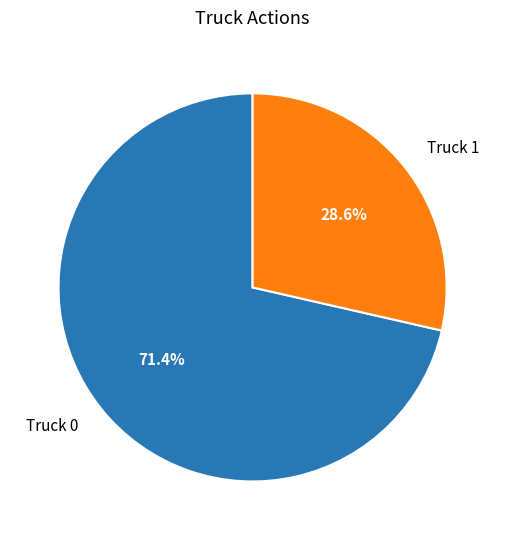

Which has a higher value, Truck 0 or Truck 1?

Truck 0